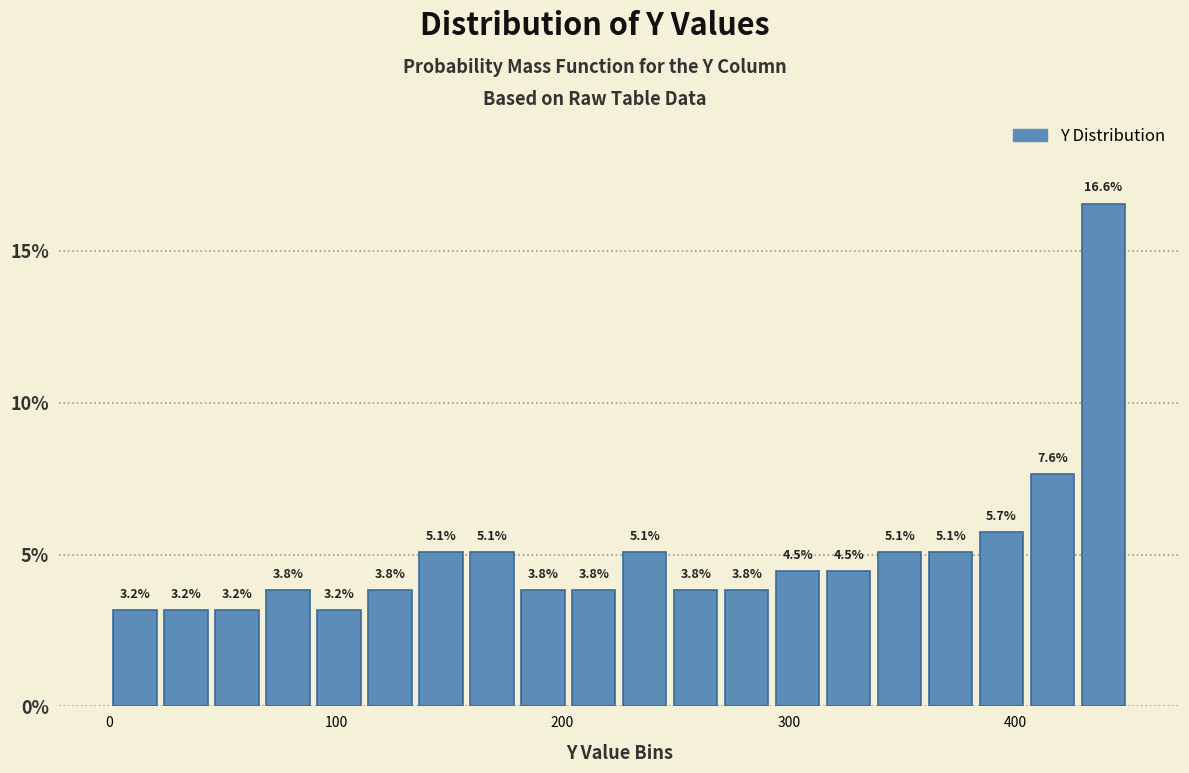

Around what value on the x-axis is the tallest bar? Give the approximate position of its centre, as read against the axis.

440